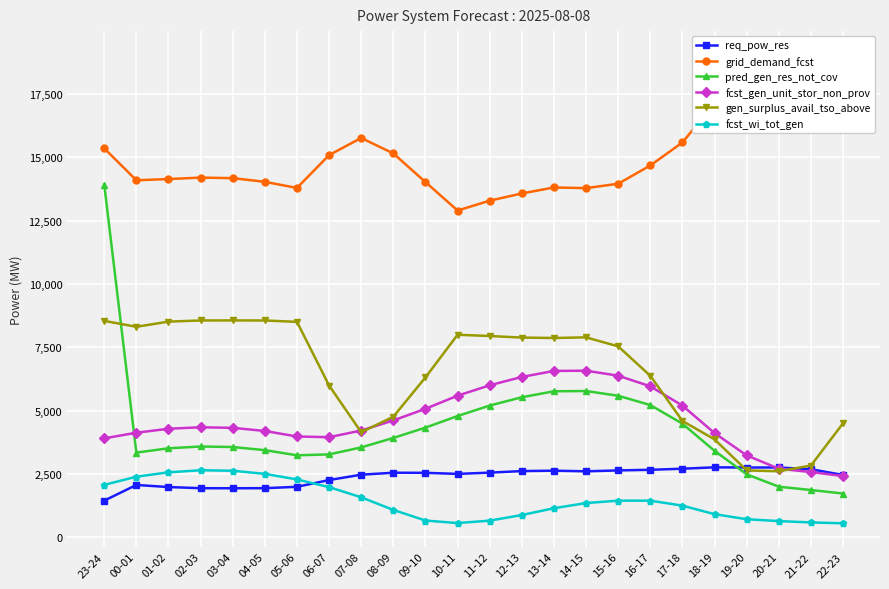

True or false: req_pow_res has a value of 1936 at 02-03.

True